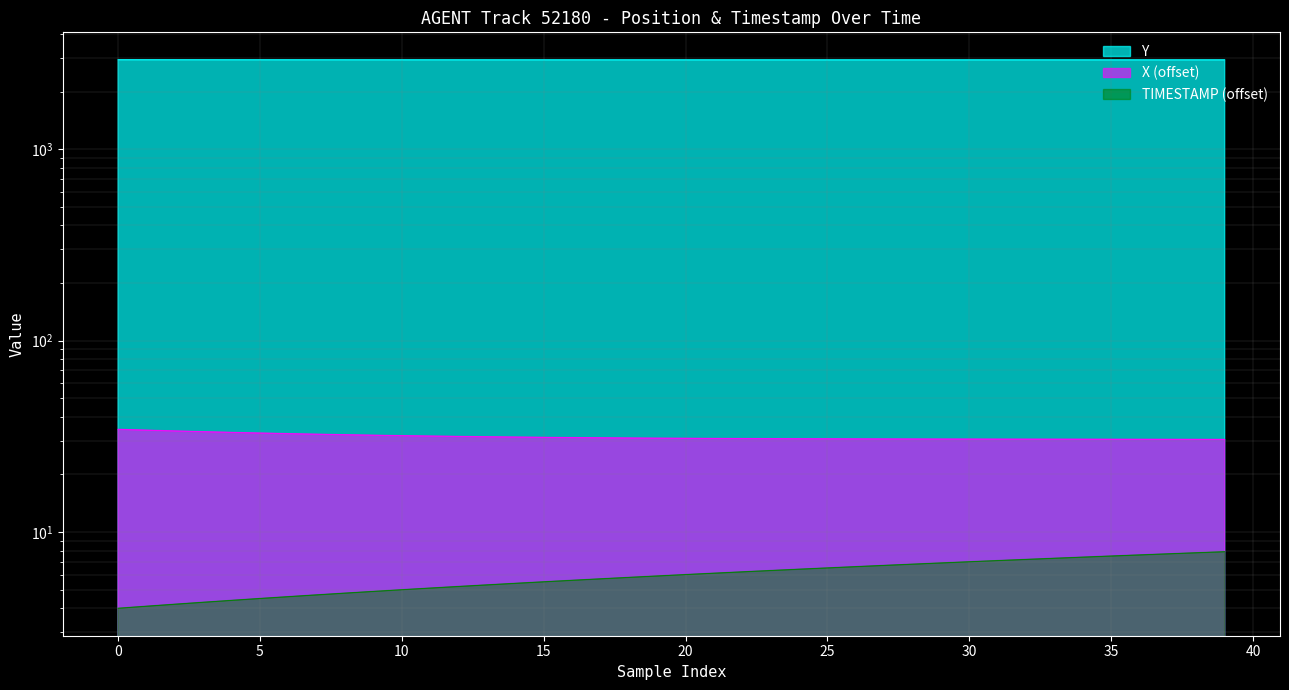

The X series shows 6.7 at 27. True or false?

True